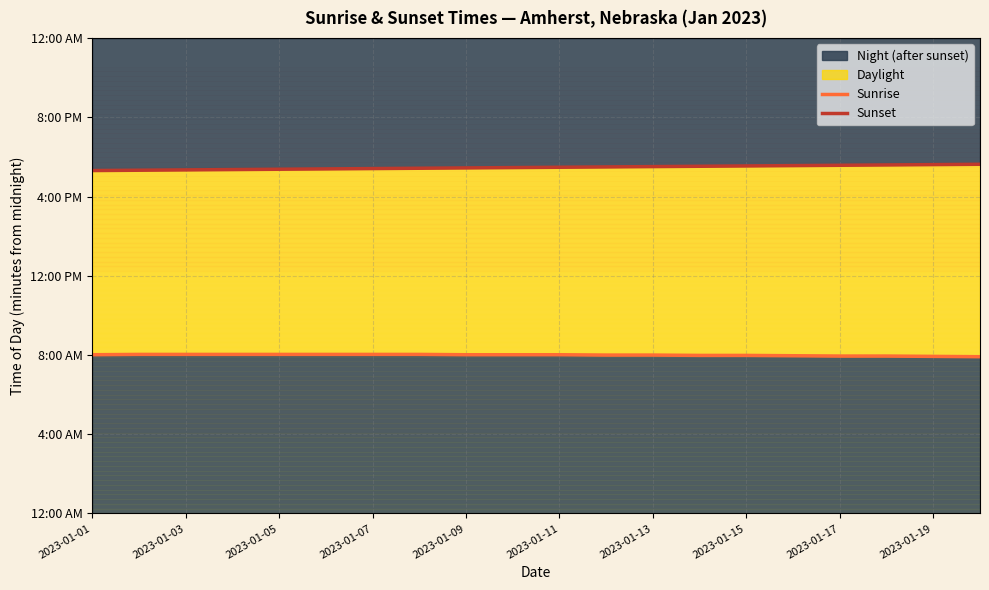

At which label does Sunrise reach its peak?

2023-01-03